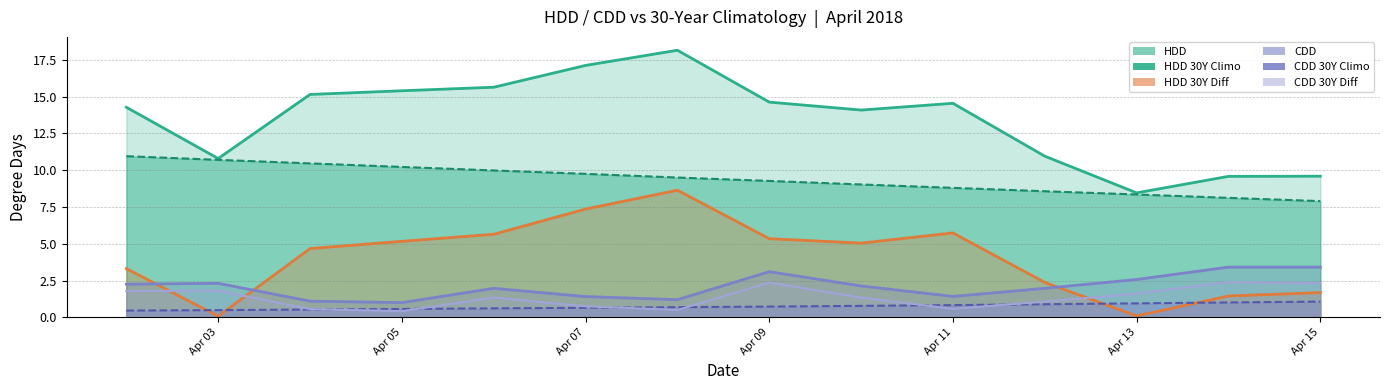

What value does the CDD 30Y Climo series have at 2018-04-05?

0.6